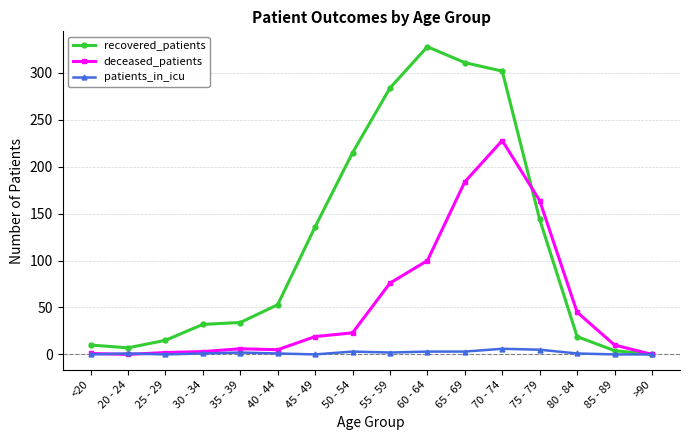

True or false: patients_in_icu has more than 1 interior local peaks.

True